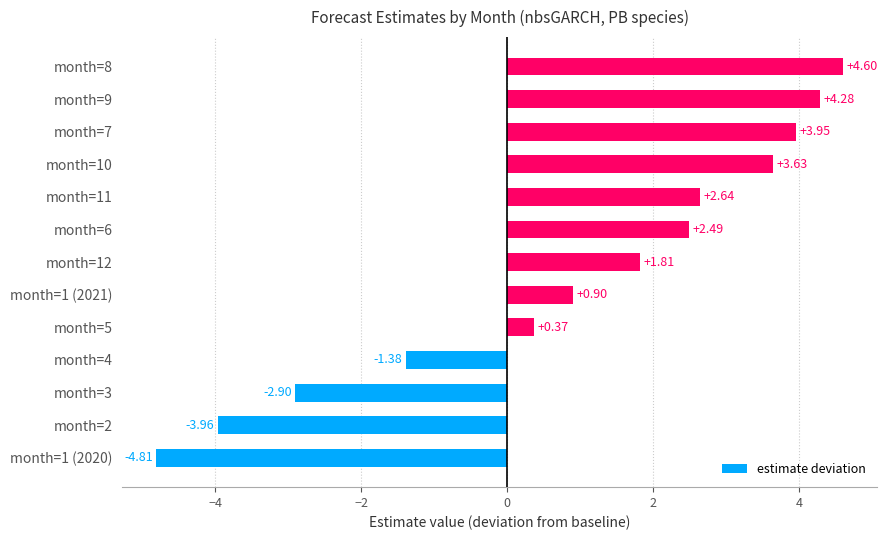

Rank the categories by value from highest to lowest.

month=8, month=9, month=7, month=10, month=11, month=6, month=12, month=1 (2021), month=5, month=4, month=3, month=2, month=1 (2020)